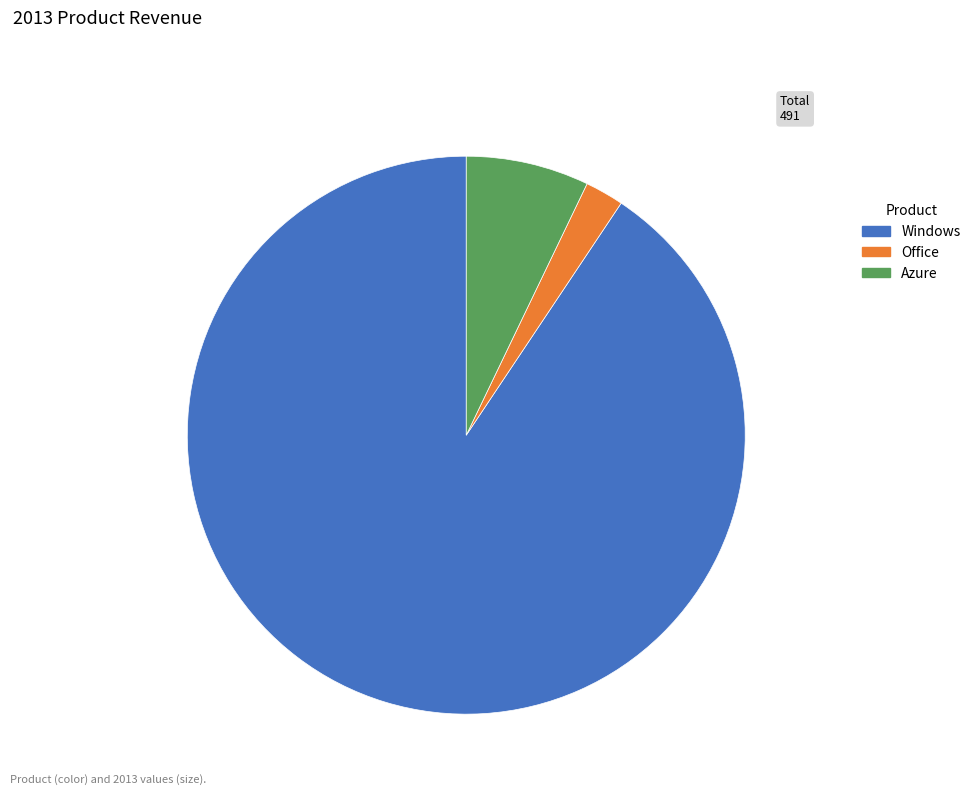

What is the ratio of the value at Azure to the value at Windows?

0.1